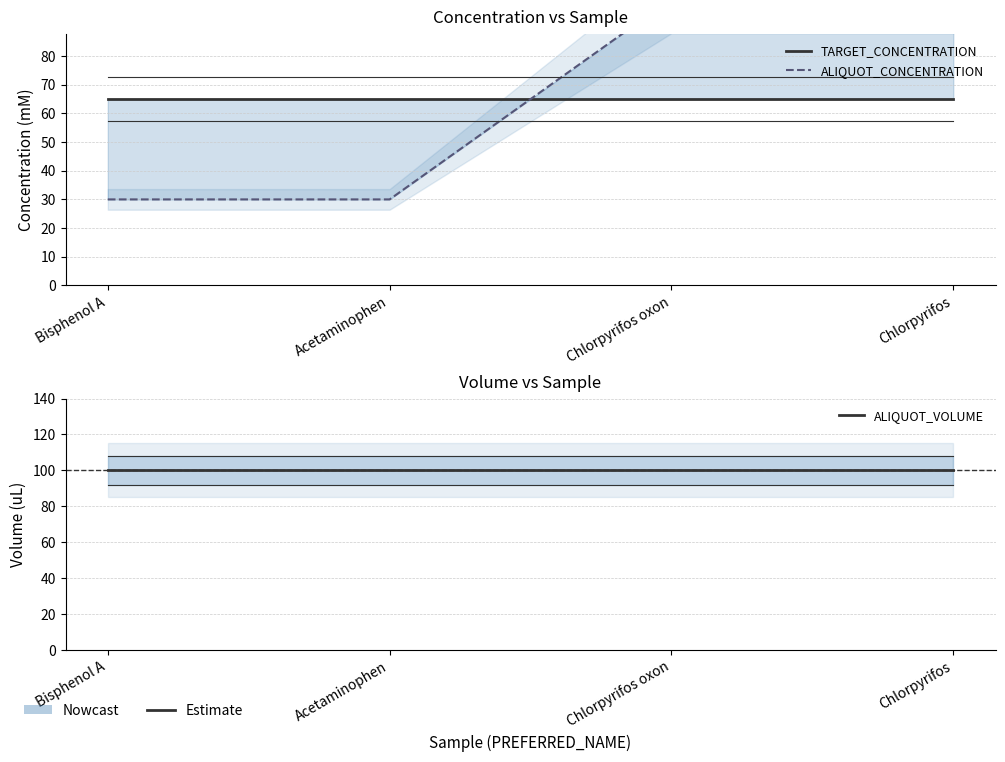

What is the minimum value shown in the chart?

30